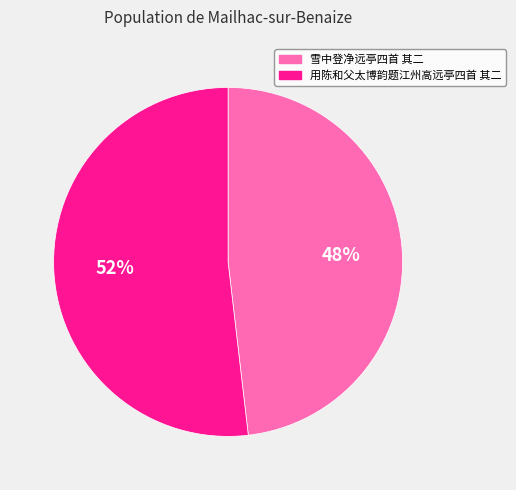

Combined, do 用陈和父太博韵题江州高远亭四首 其二 and 雪中登净远亭四首 其二 account for over 50%?

Yes